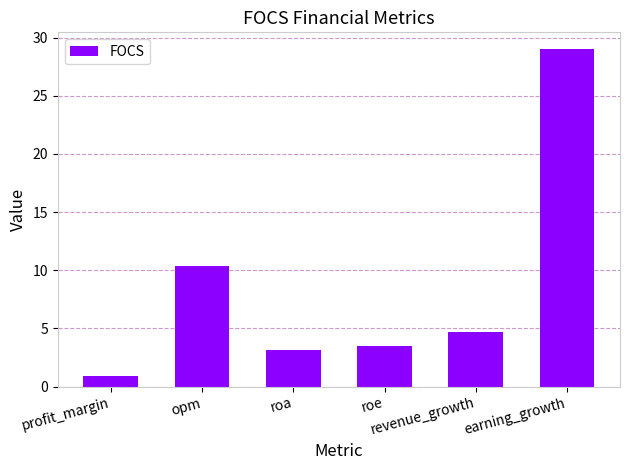

List the labels in order of value, smallest first.

profit_margin, roa, roe, revenue_growth, opm, earning_growth